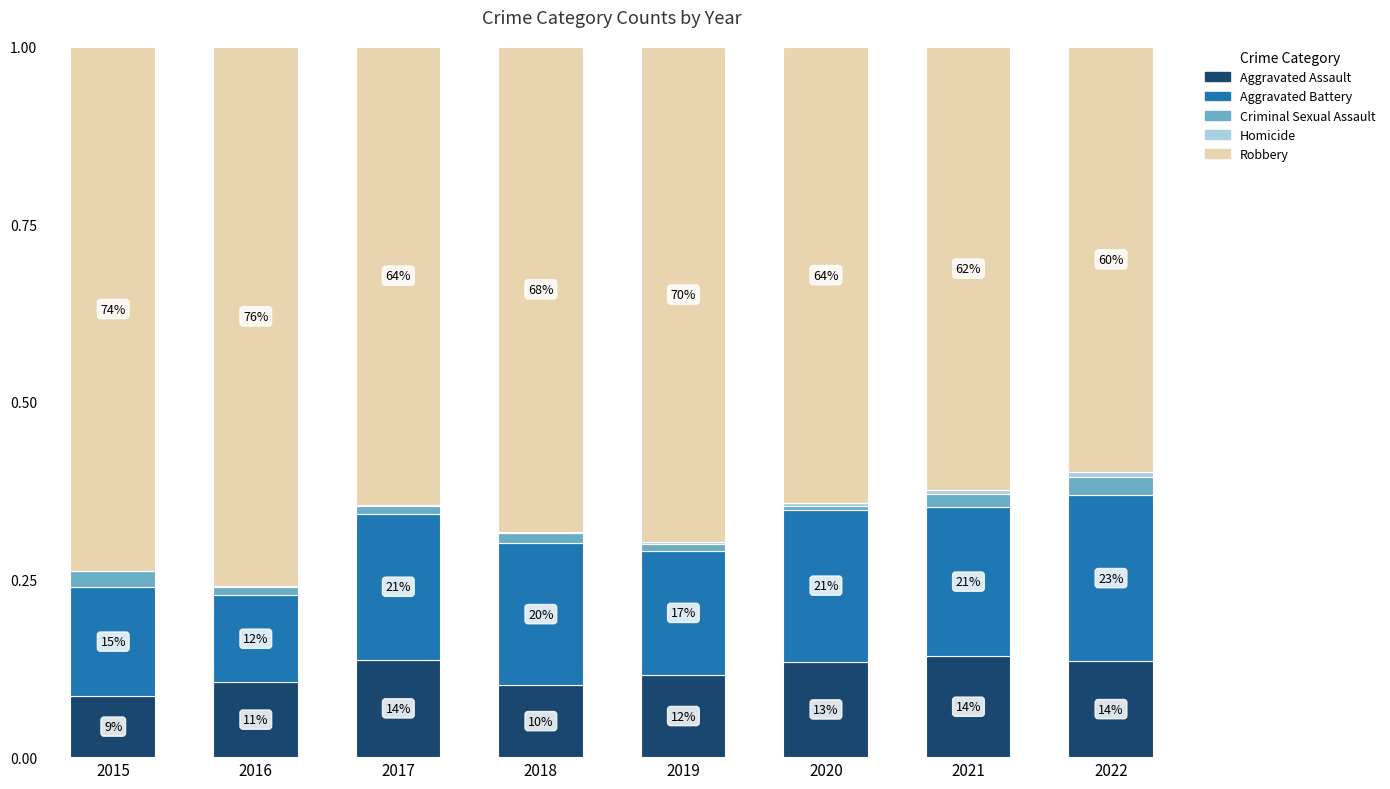

At how many categories does at least one series exceed 0?

8